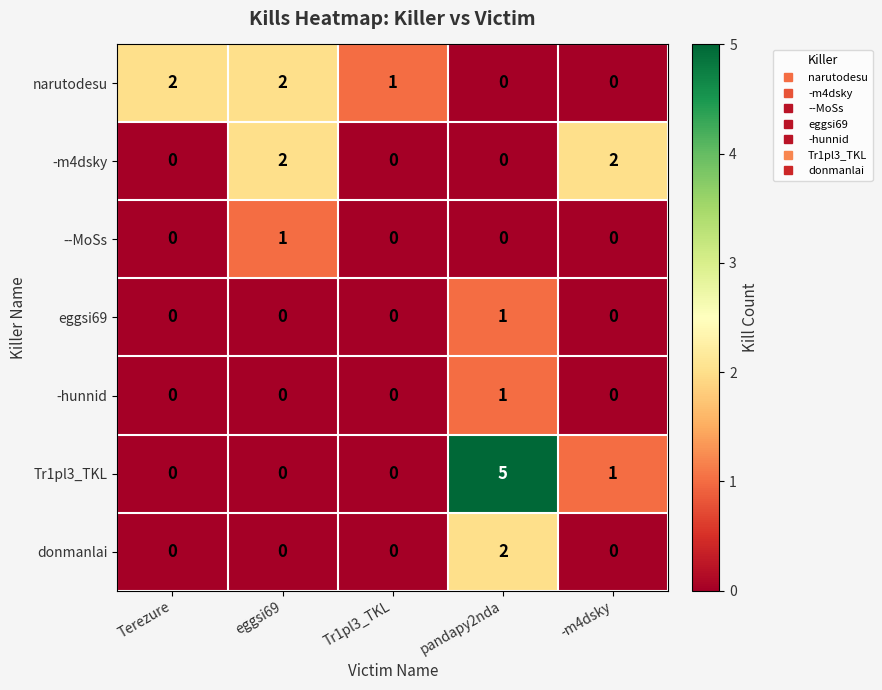

At how many categories does at least one series exceed 4?

1